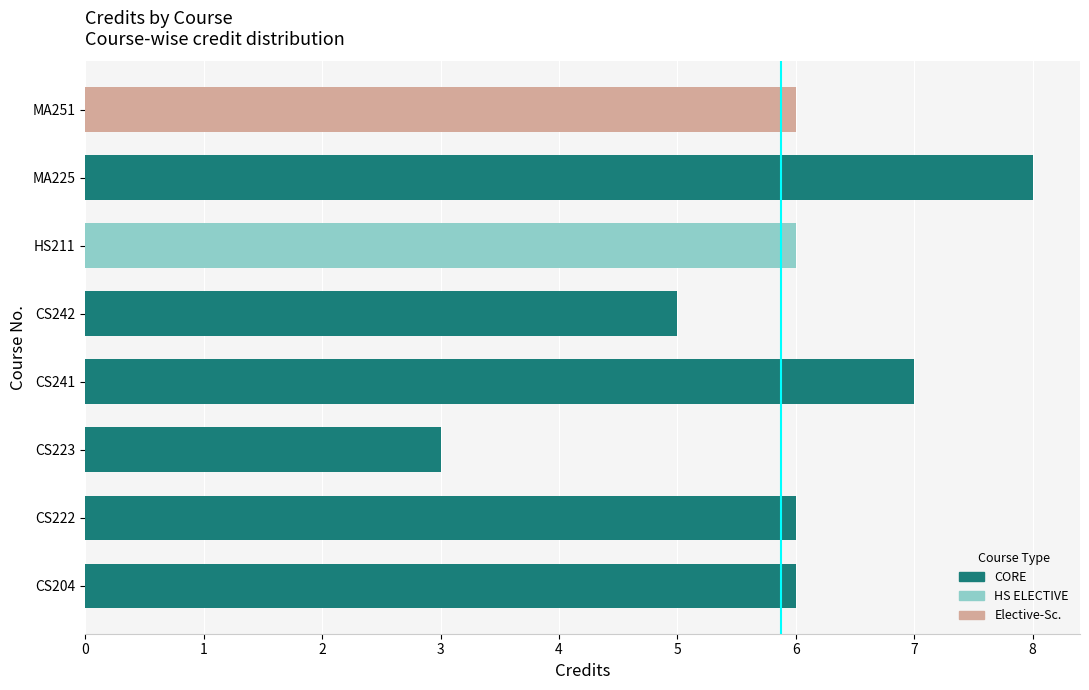

How many series are shown in this chart?

1